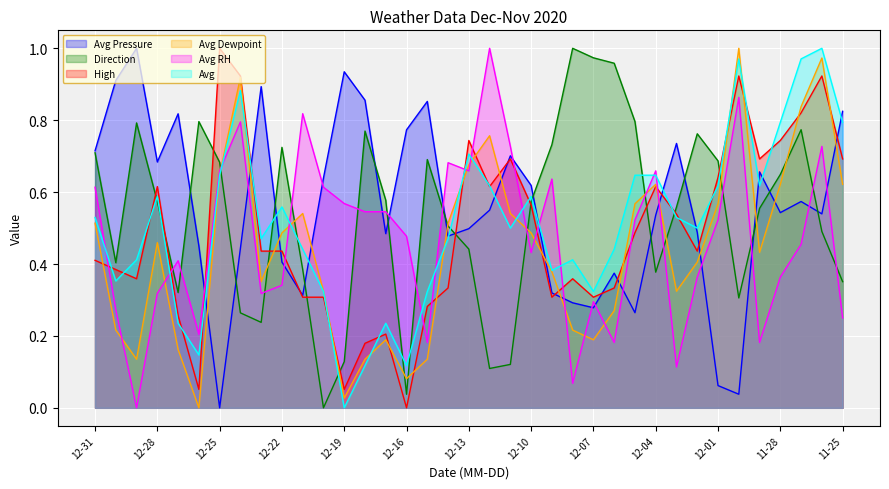

At how many categories does at least one series exceed 0?

37